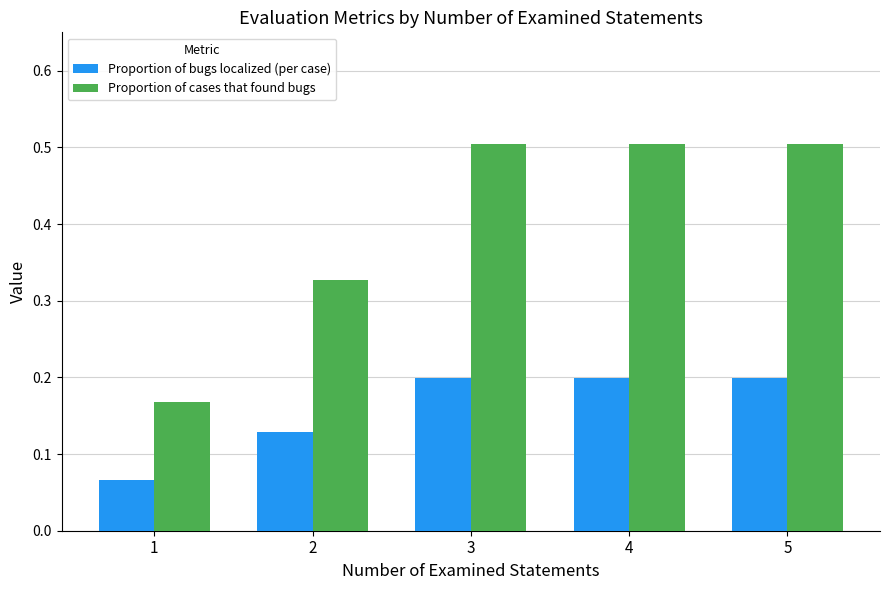

Rank the series by their maximum value, from highest to lowest.

Proportion of cases that found bugs, Proportion of bugs localized (per case)